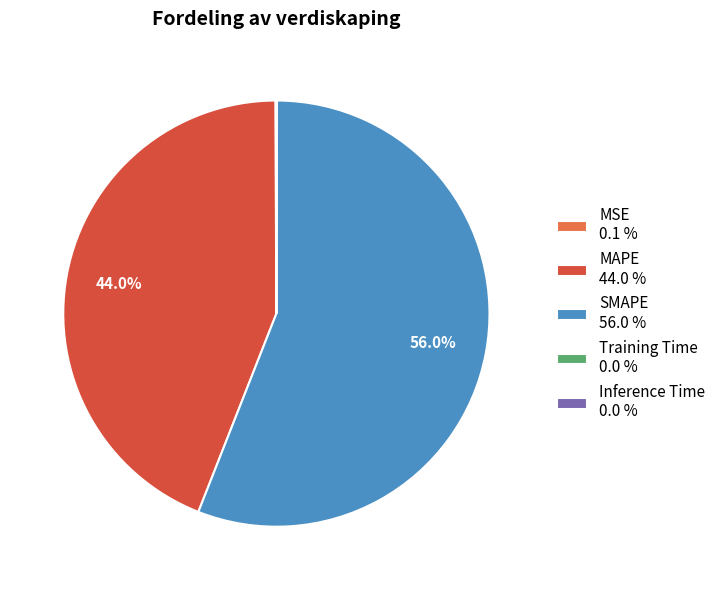

Is there any slice that represents more than half of the pie?

Yes